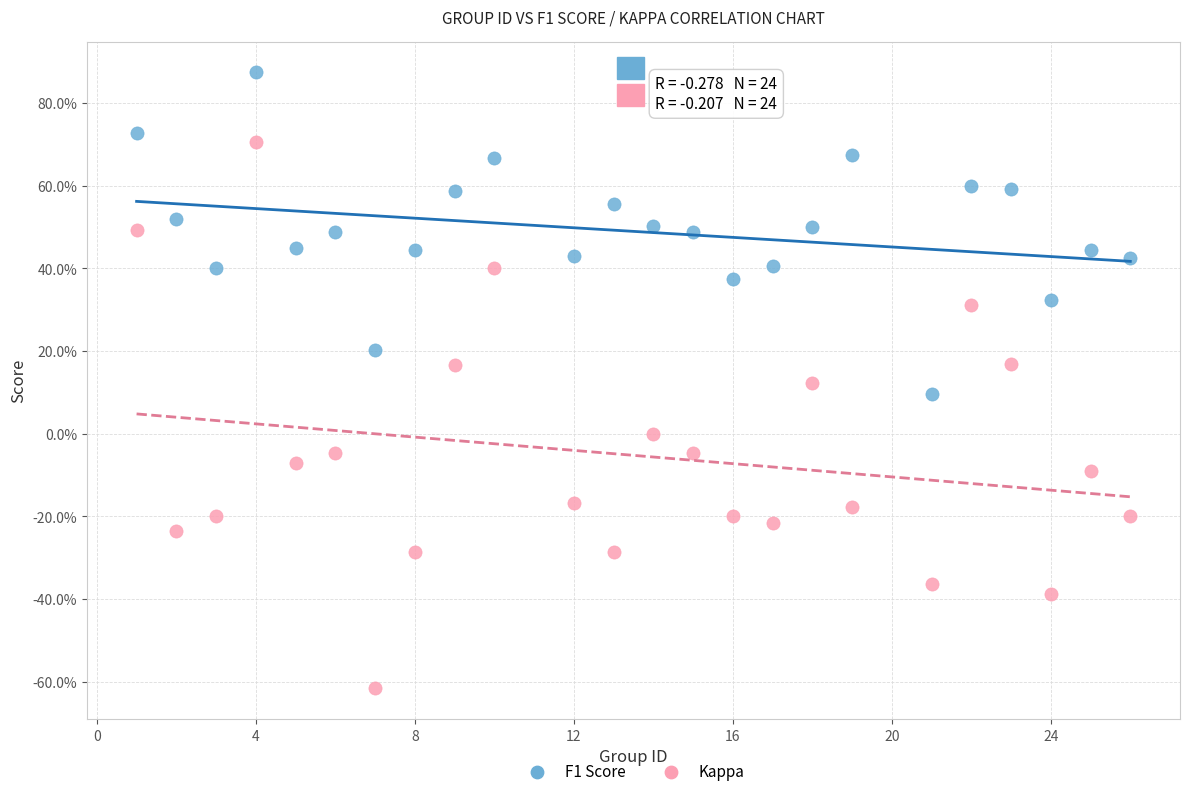

What are all the series names shown in the legend?

F1 Score, Kappa